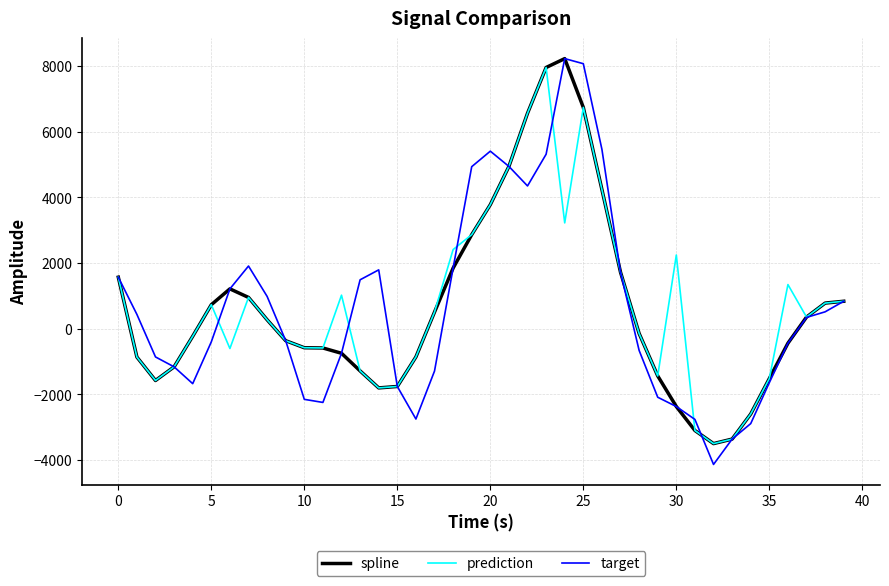

What is the smallest value displayed?

-4130.1